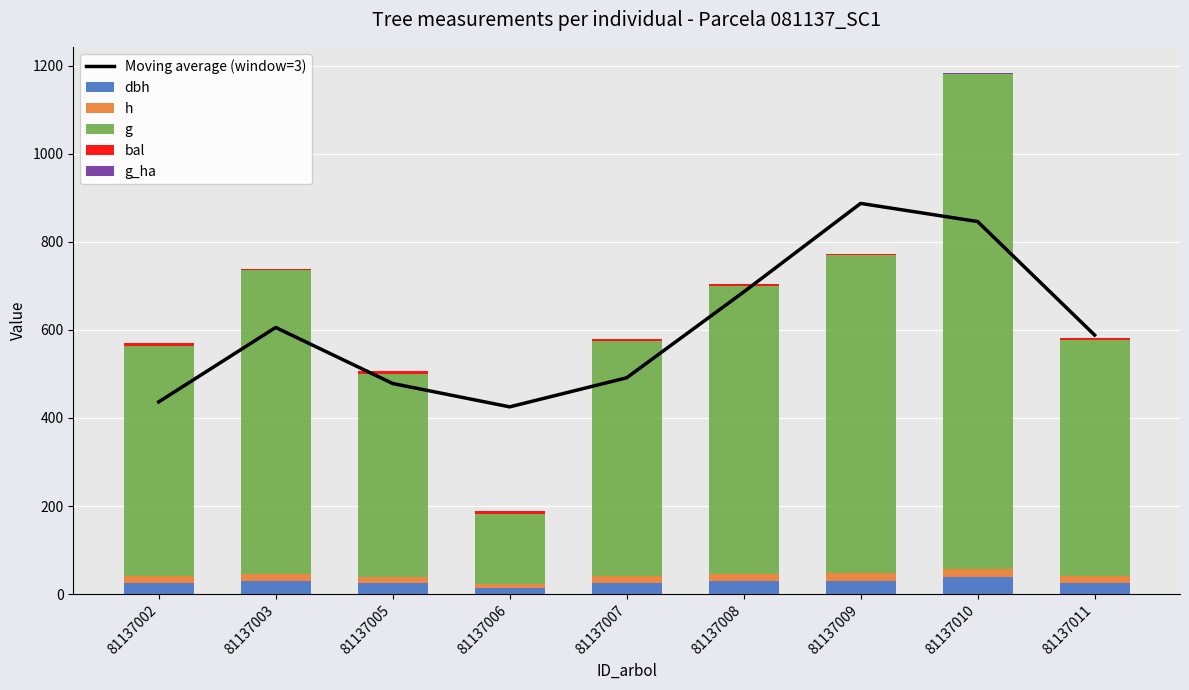

What is the total value across all series at 81137010?

2029.4